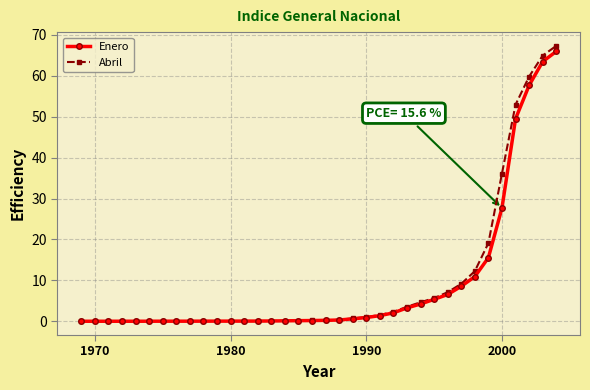

Which series has the widest spread of values?

Abril